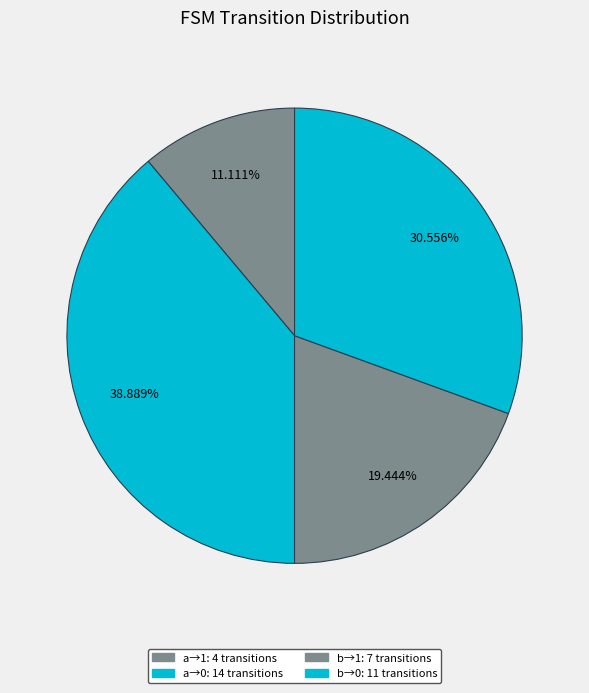

To the nearest percent, what is the average slice percentage?

25%